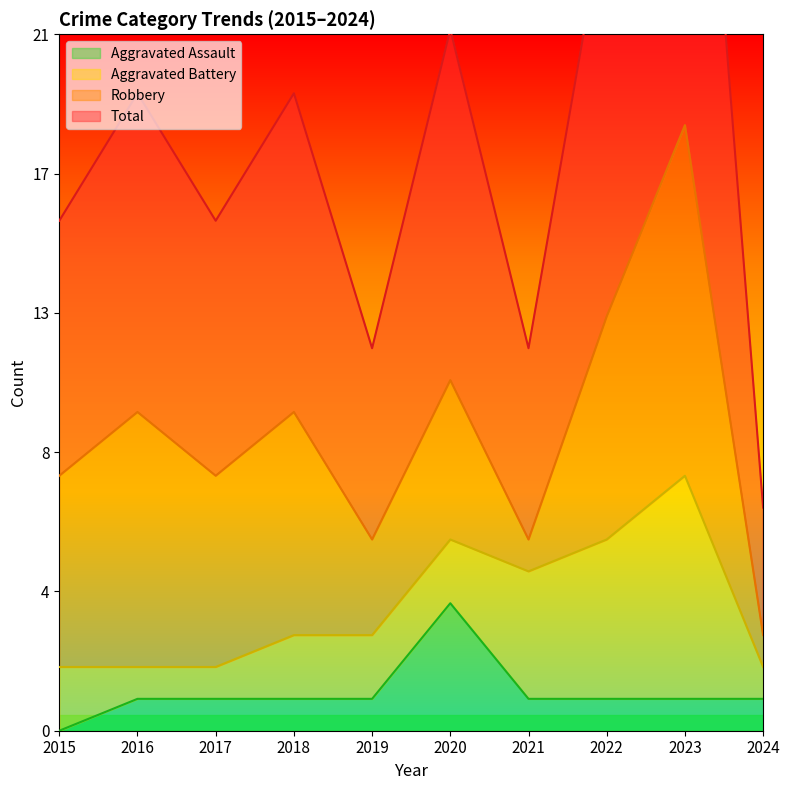

Is it true that Total equals 26 at 2022?

True